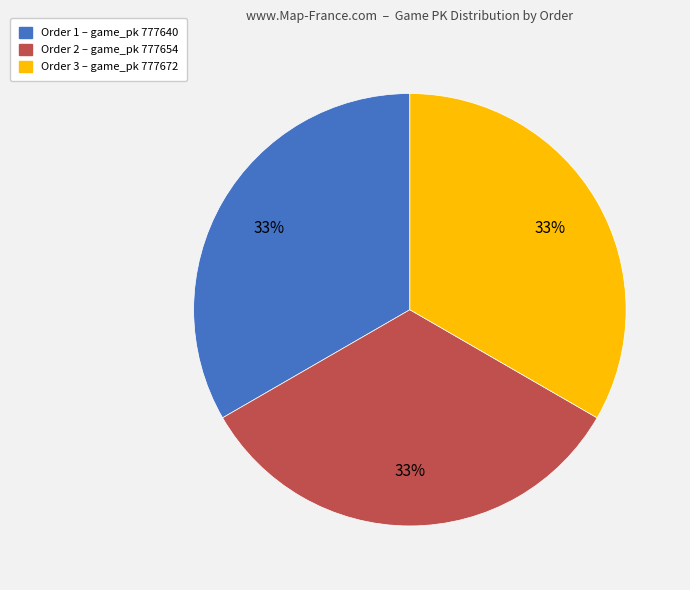

What is the ratio of the value at Order 1 – game_pk 777640 to the value at Order 3 – game_pk 777672?

1.0